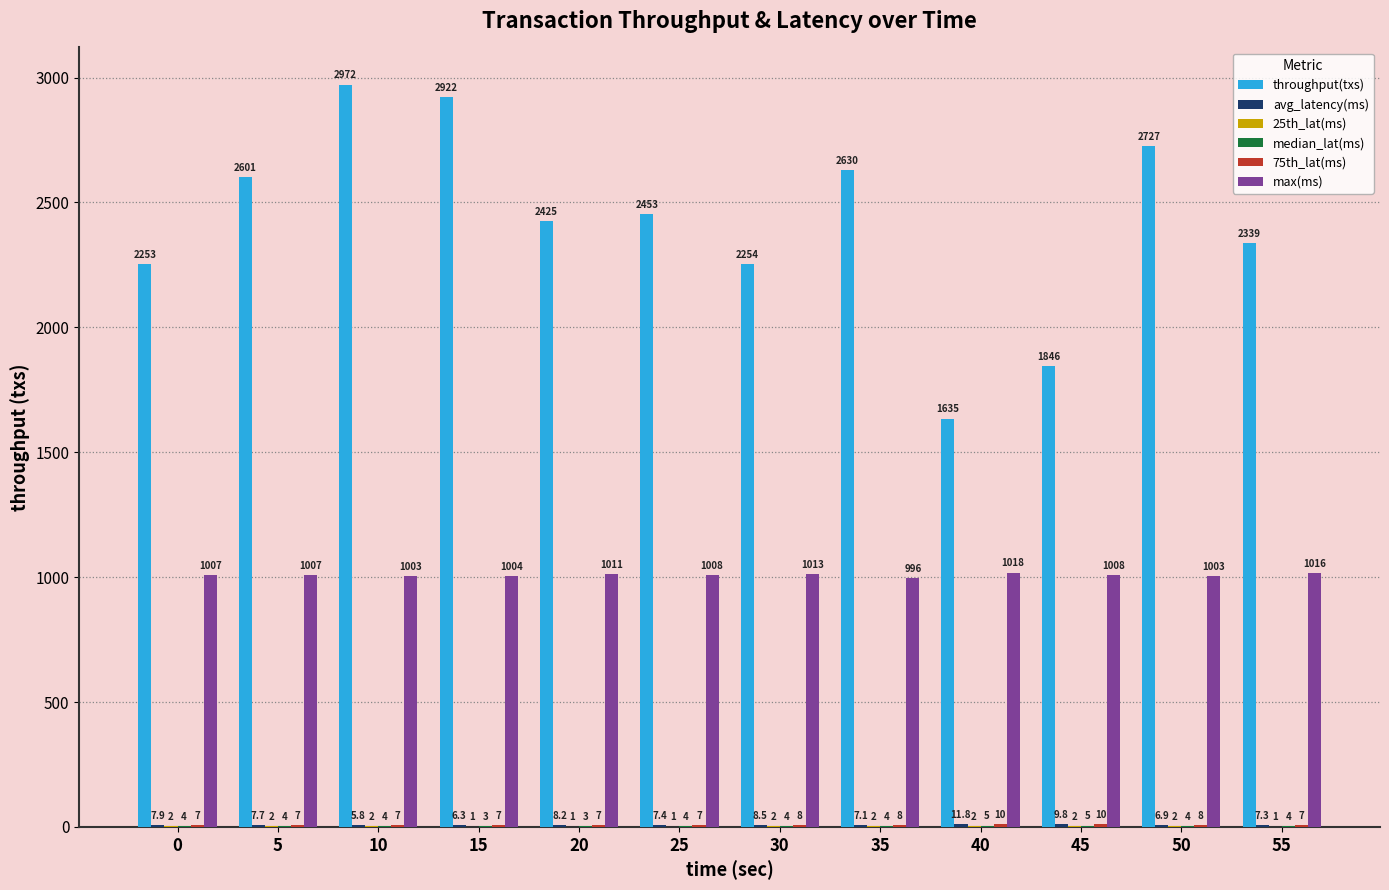

At which label is throughput(txs) closest to 2303?

55